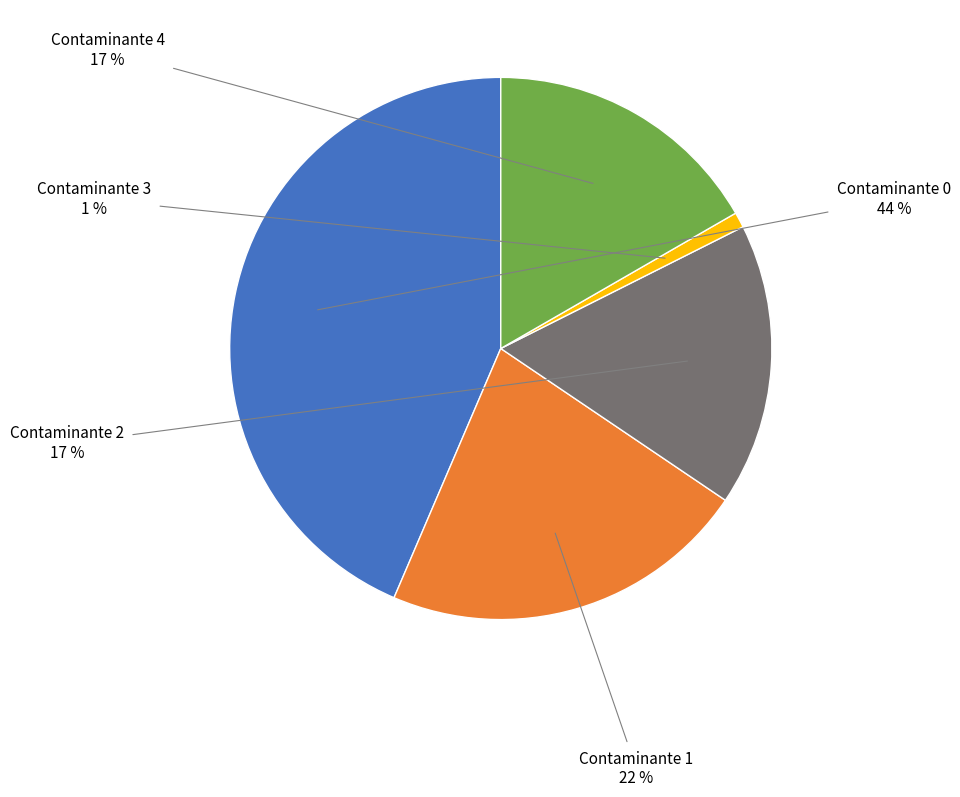

How many slices are in this pie chart?

5